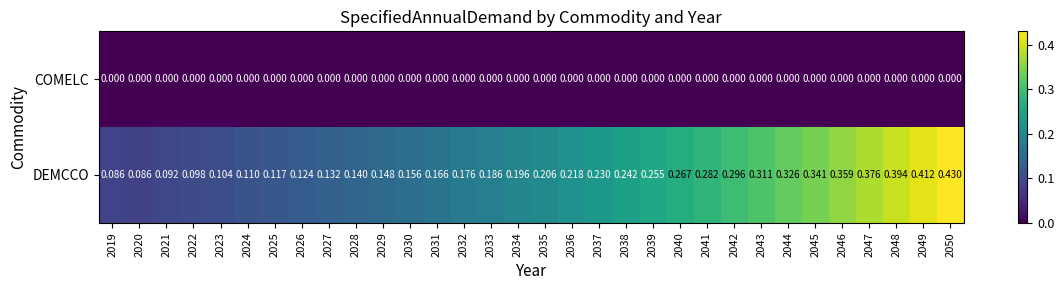

Which series has the widest spread of values?

DEMCCO